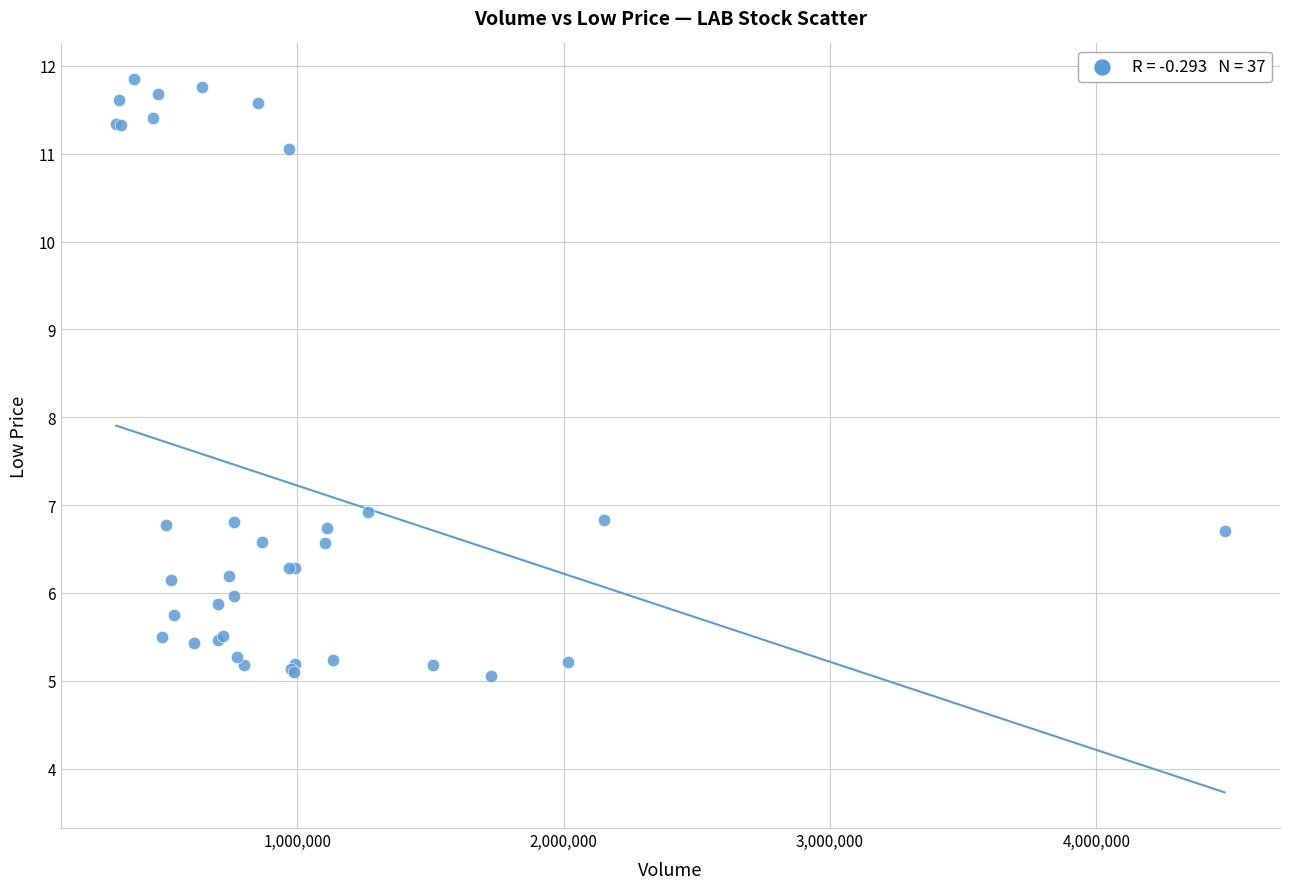

What Y value in the scatter plot is closest to 8?

6.9